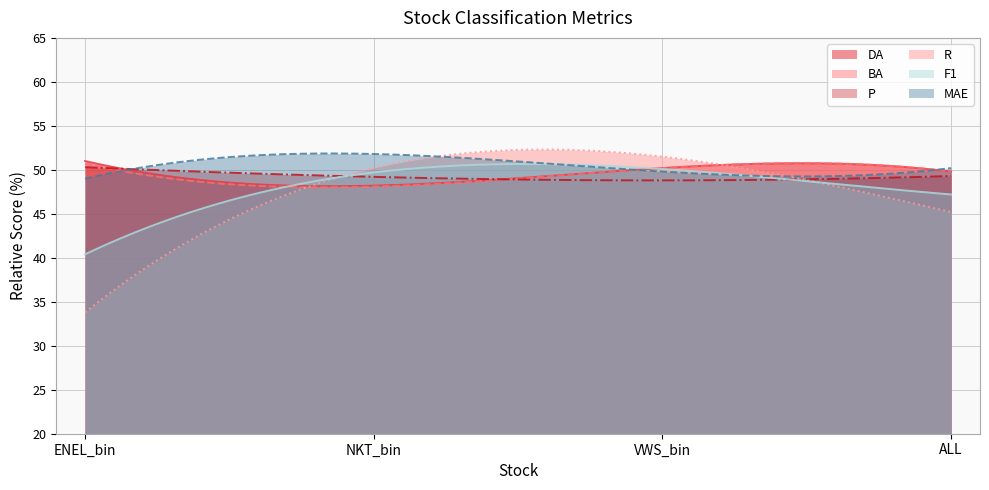

At how many categories does at least one series exceed 0?

4